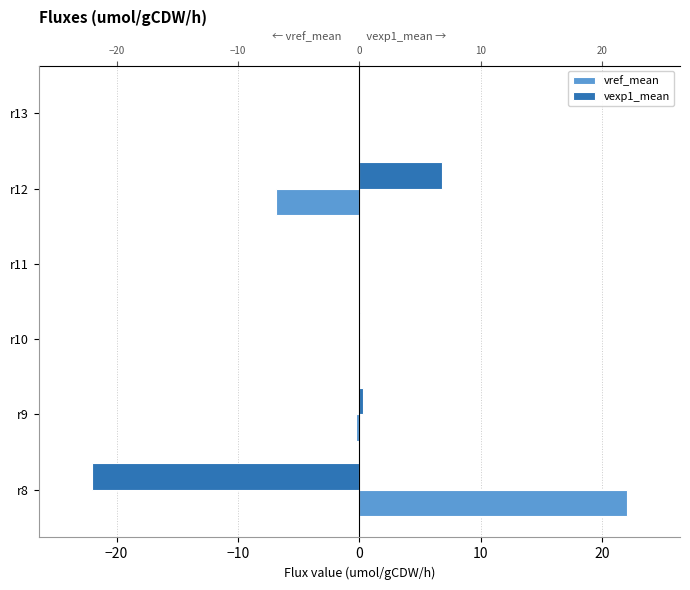

Count the number of data series in this chart.

2